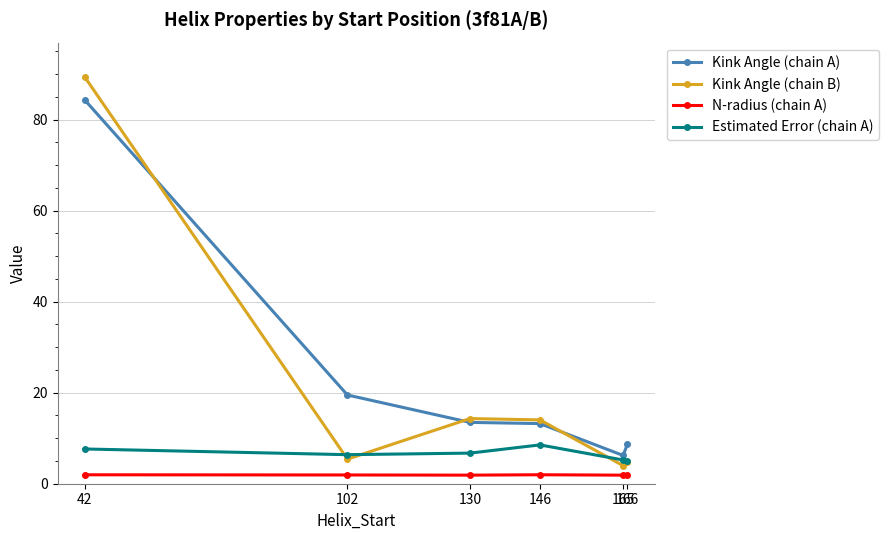

At which label does Estimated Error (chain A) first exceed 6?

42